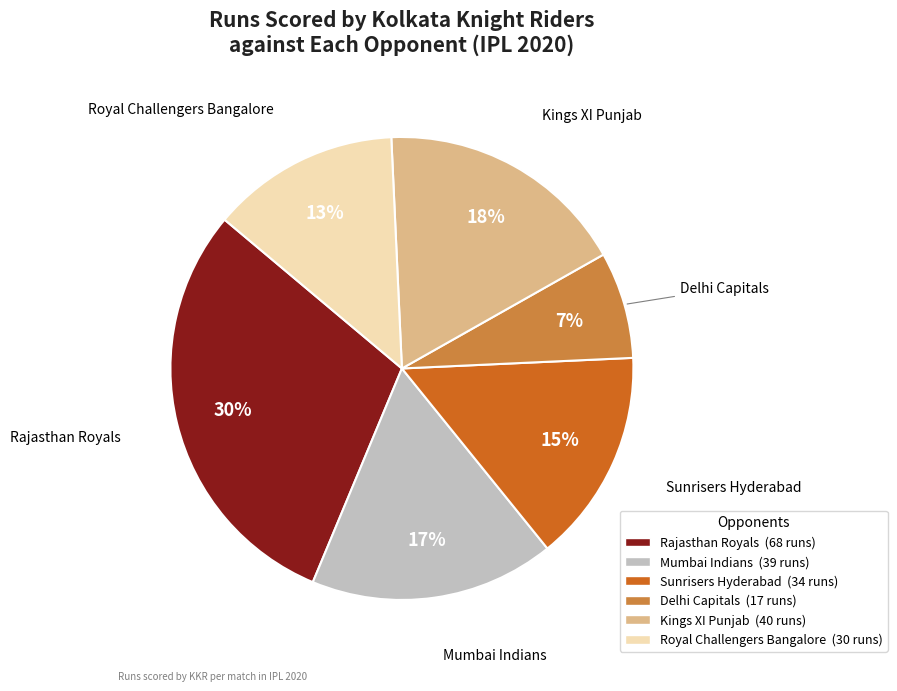

To the nearest percent, what is the combined percentage of Royal Challengers Bangalore and Kings XI Punjab?

31%